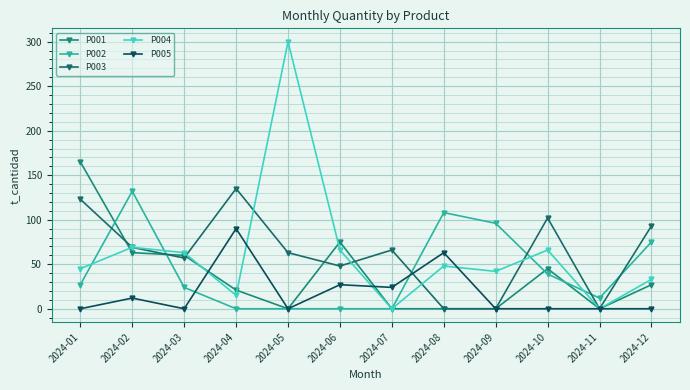

What is the total value across all series at 2024-07?

90